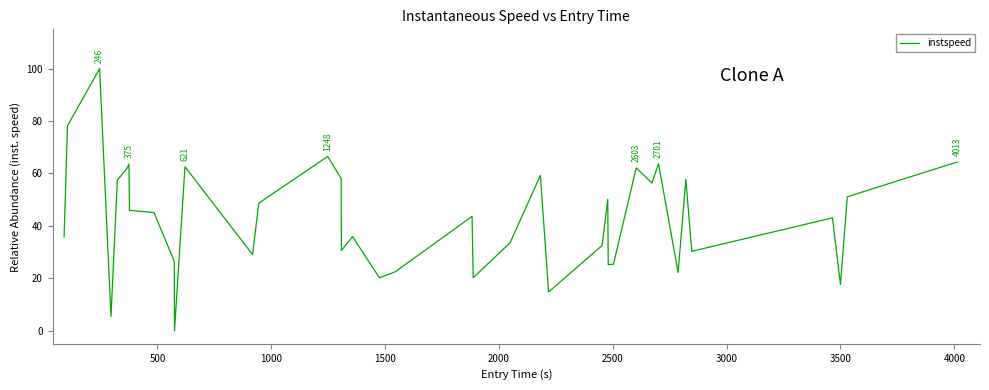

What is the maximum value shown in the chart?

100.0